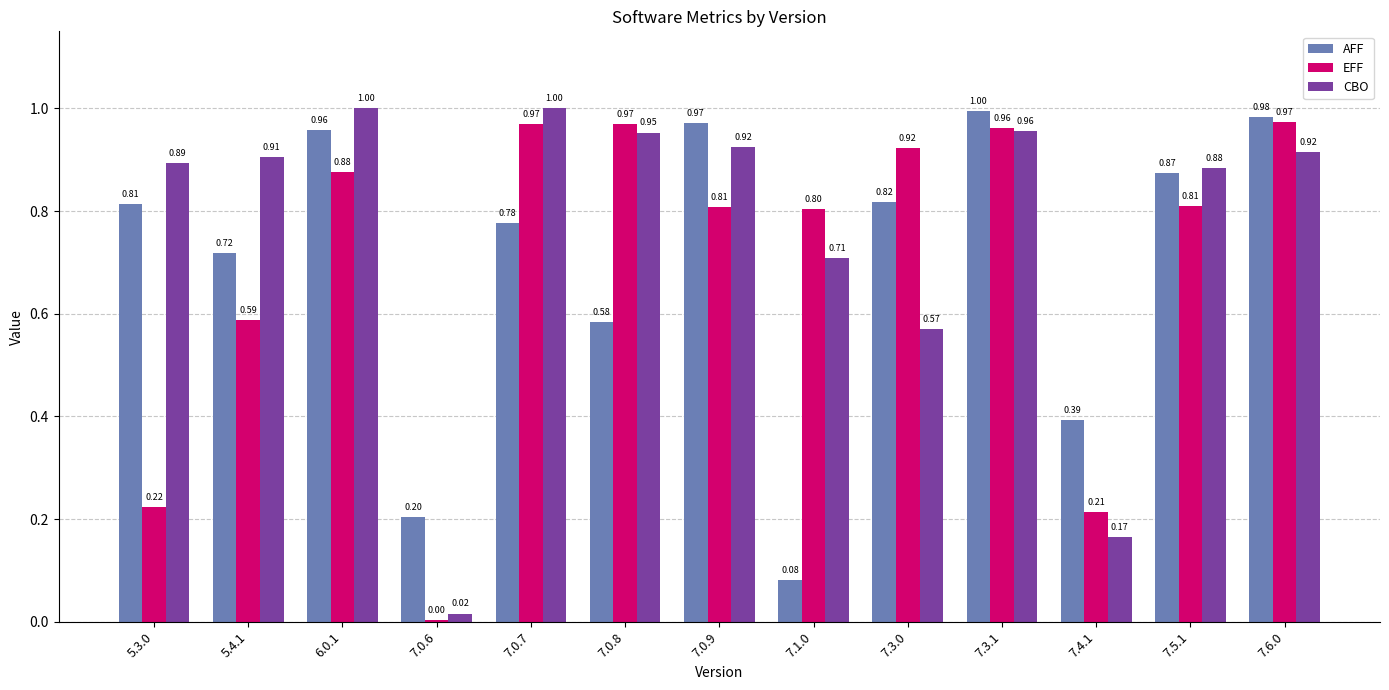

What is the sum of all EFF values?

9.1